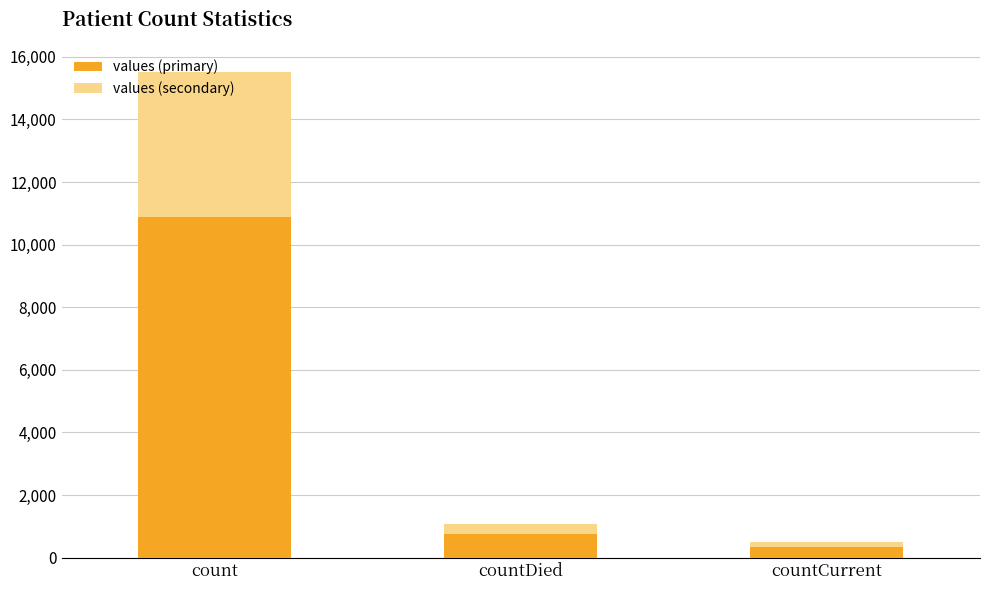

Which category has the lowest value in the values (primary) series?

countCurrent